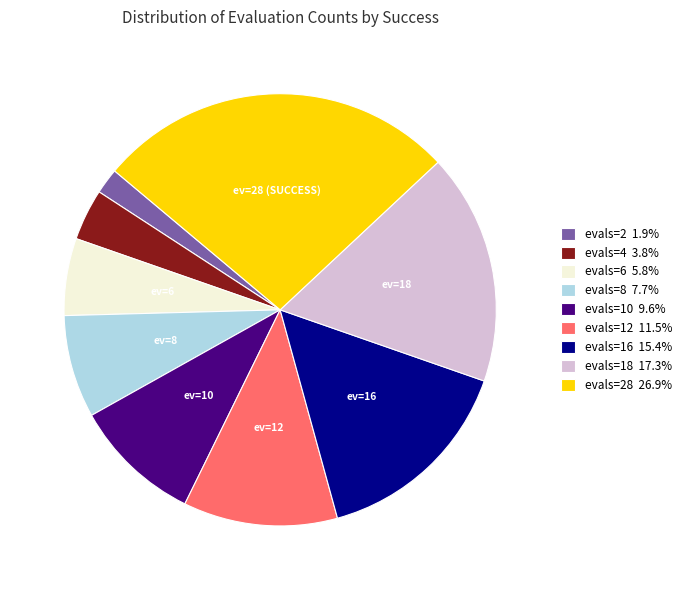

How many slices are in this pie chart?

9